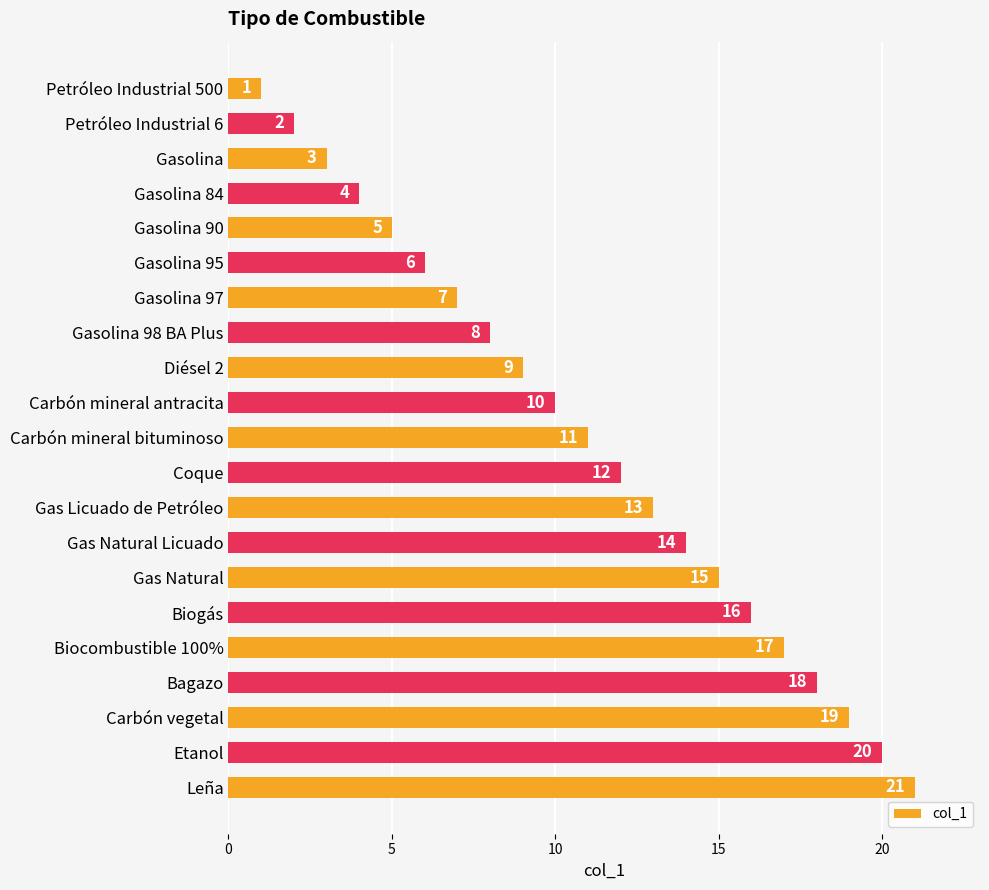

What is the difference between the second highest and minimum values?

19